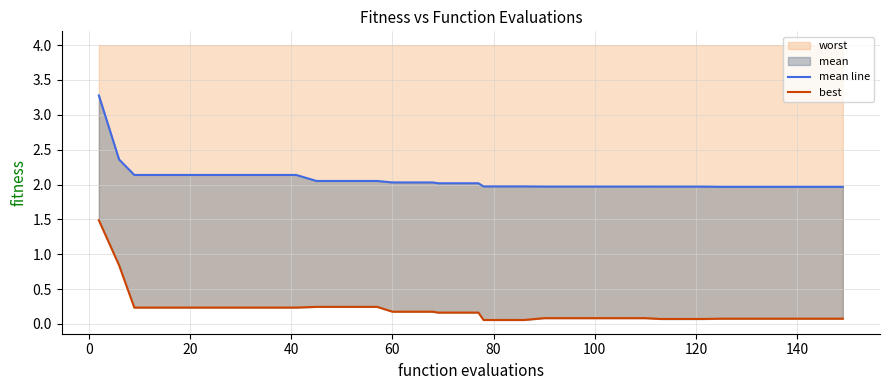

Which series has the largest range (max minus min)?

best